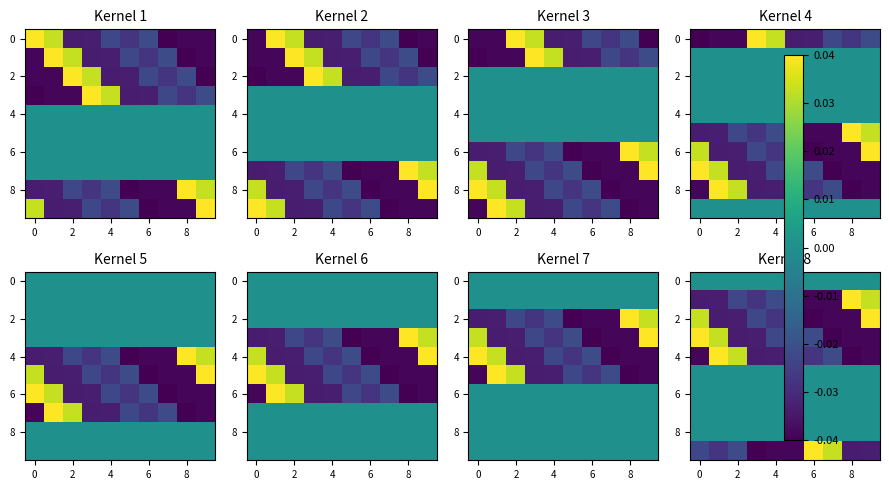

How many values in the 4 series exceed 0?

2